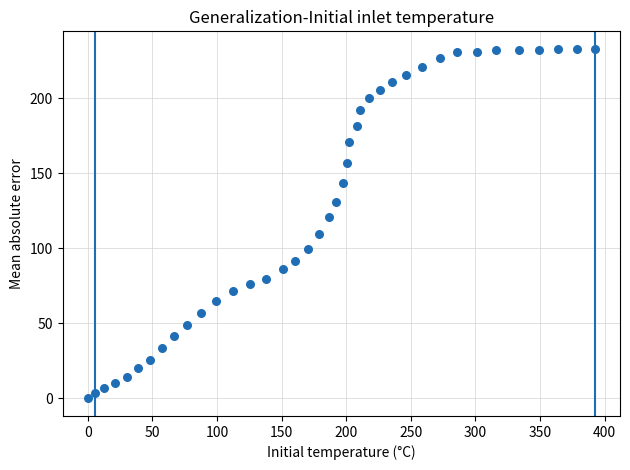

What is the range of Y values (max minus min)?

233.1